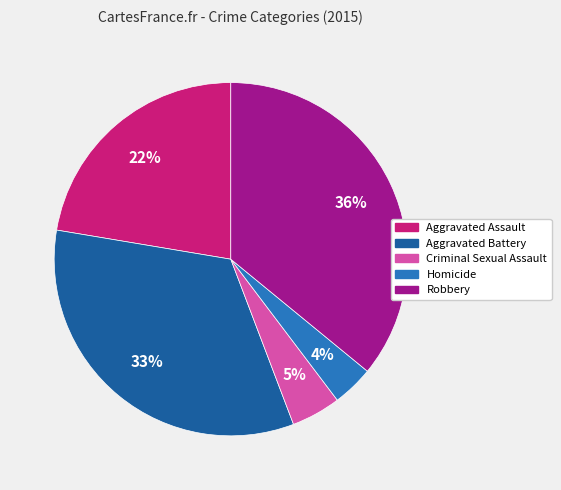

How many segments does this pie chart have?

5